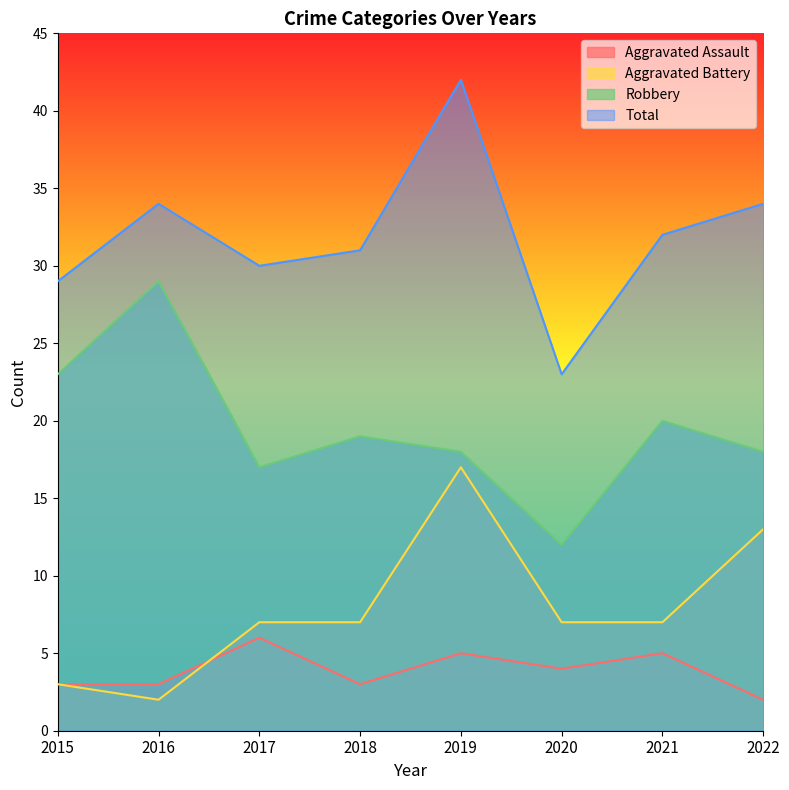

What is the highest value of the Aggravated Assault series?

6